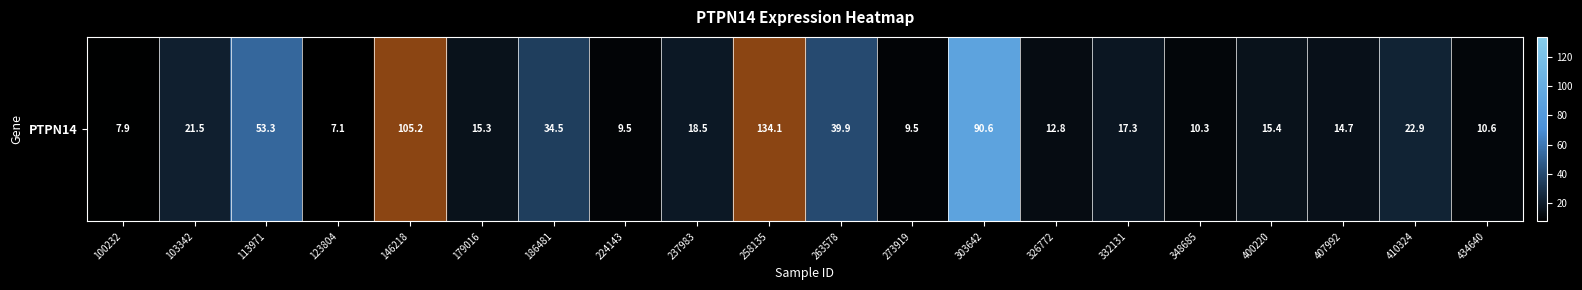

Is it true that the value at 410324 is 22.9?

True